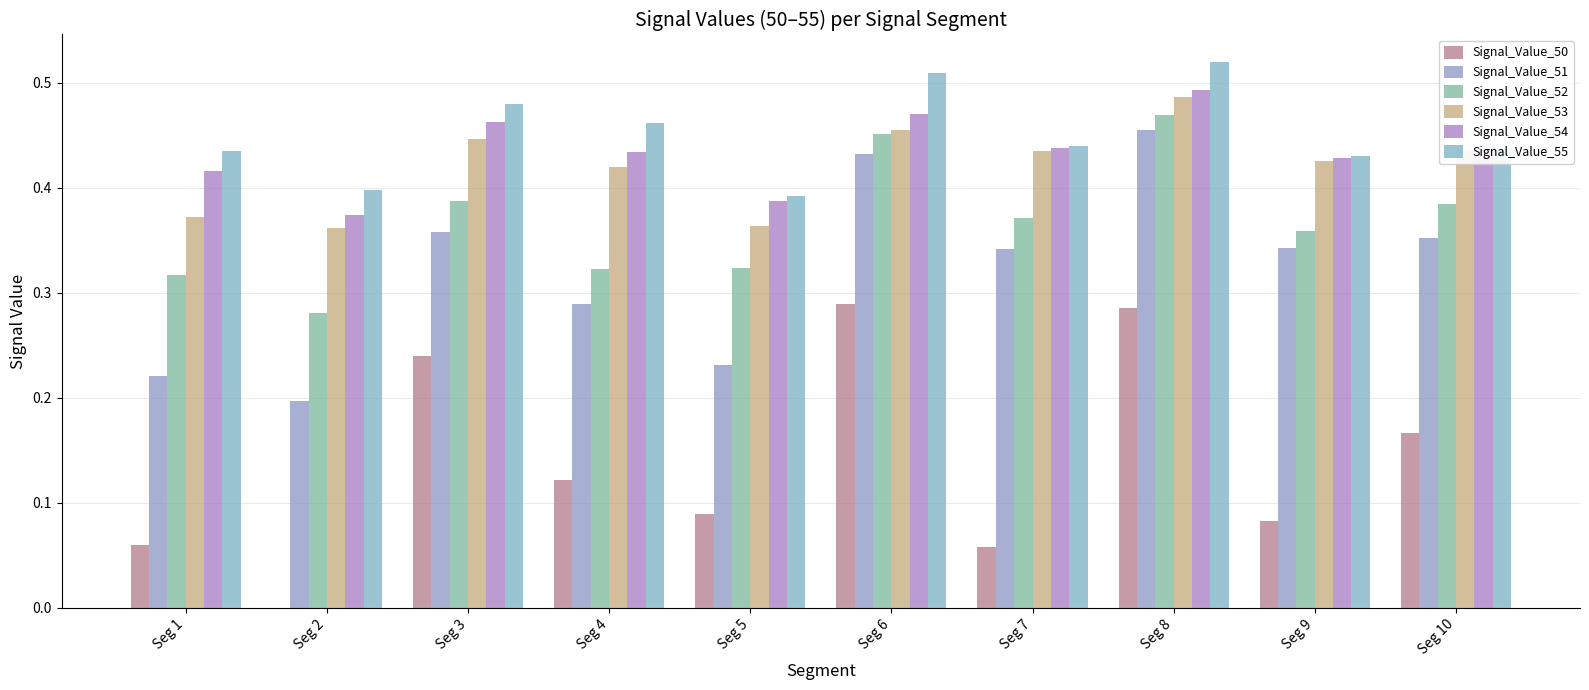

Count the number of categories in the chart.

10